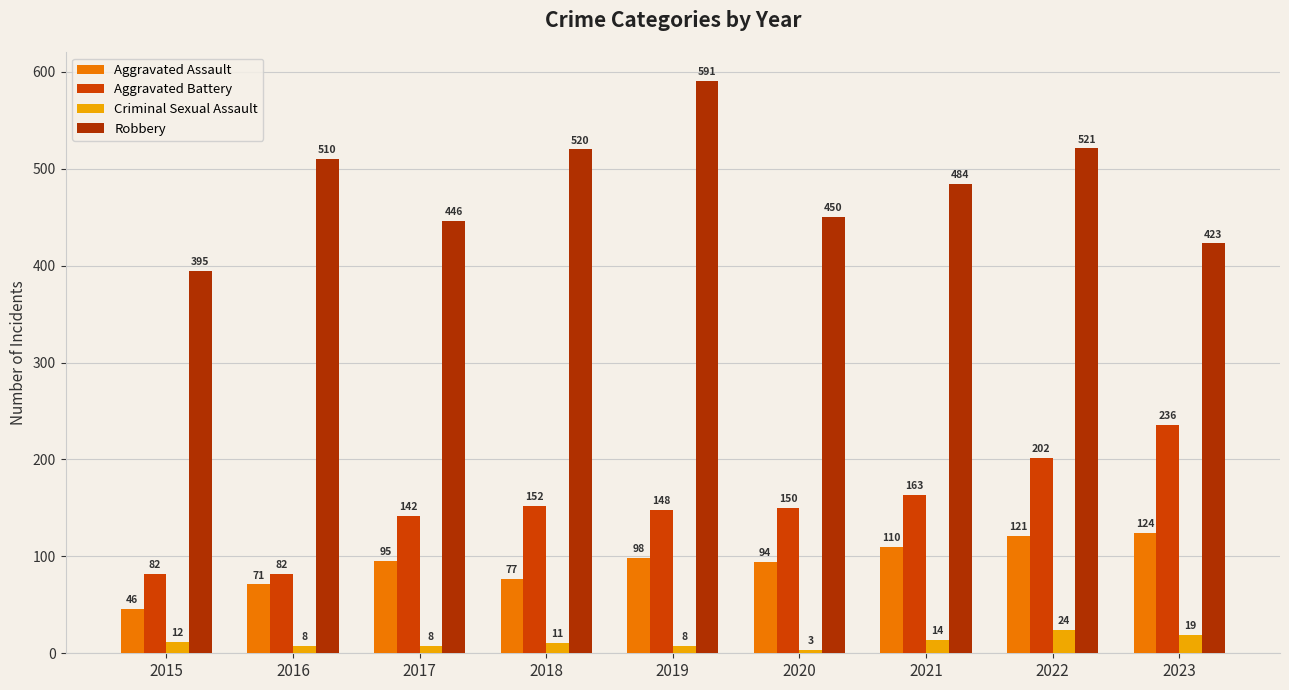

At which label is Criminal Sexual Assault closest to 13?

2015